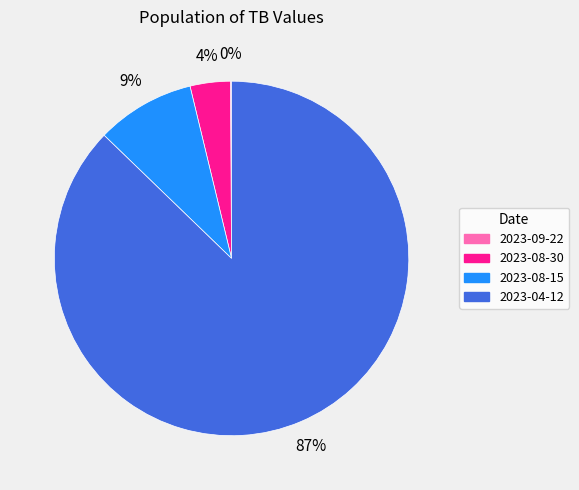

To the nearest percent, what percentage of the pie is 2023-08-30?

4%